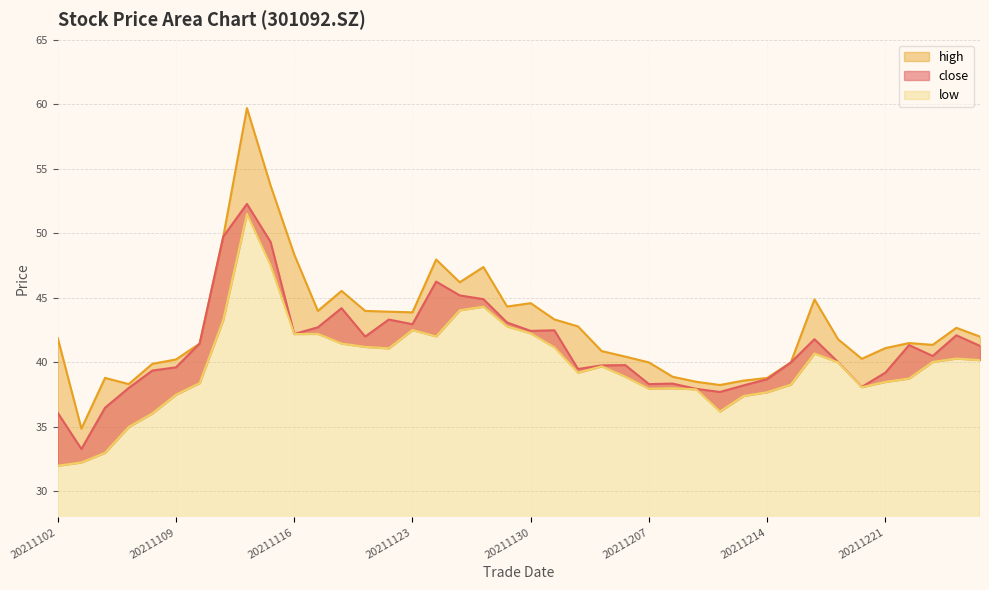

What is the difference between the highest and lowest values at 20211124?

6.0